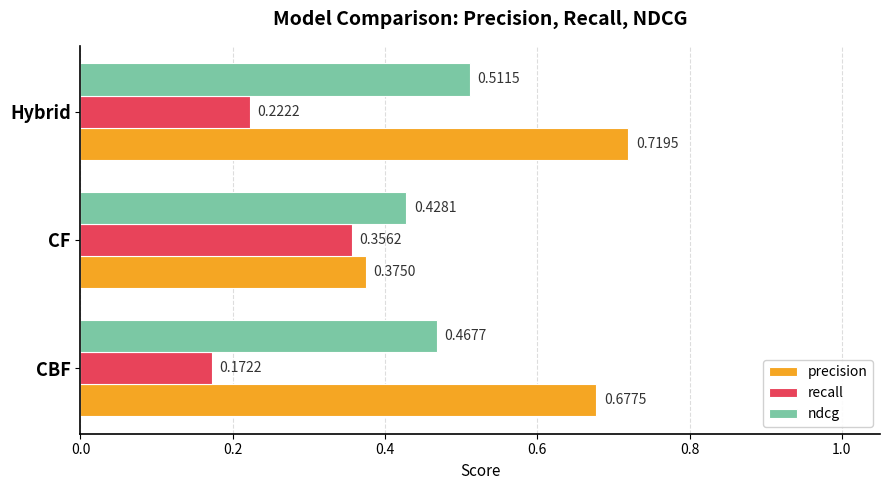

Is the value of ndcg at Hybrid greater than the value of precision at CF?

Yes